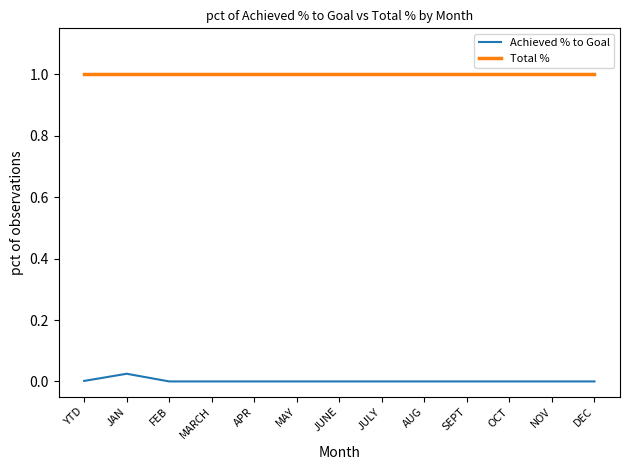

What is the spread (max minus min) of values at APR?

1.0